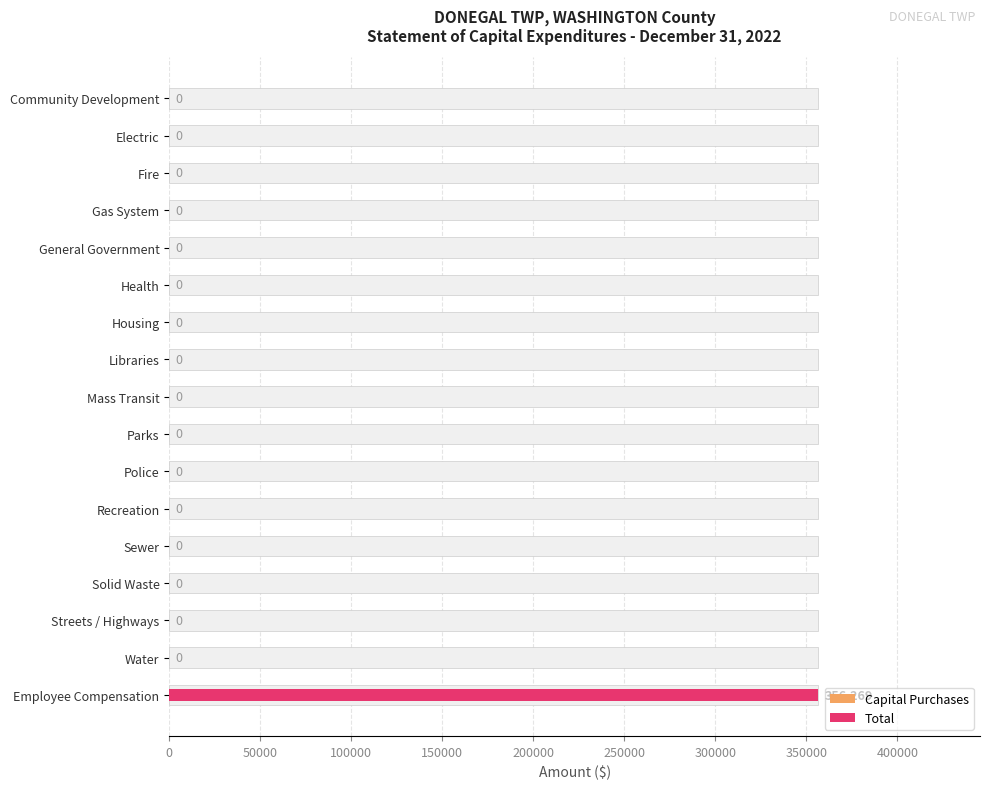

How many groups of bars are there?

17